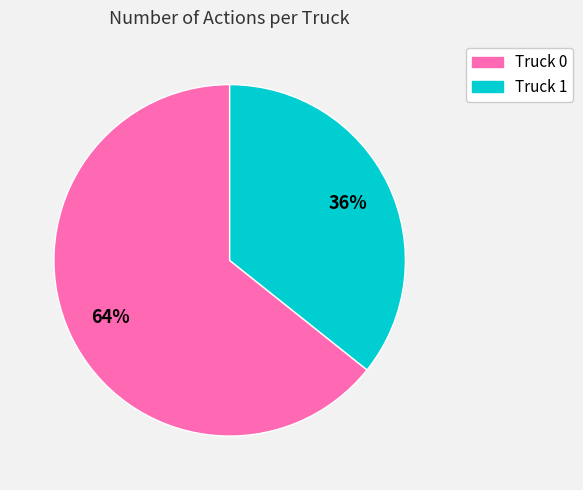

The Truck 1 slice represents 36% of the pie. True or false?

True